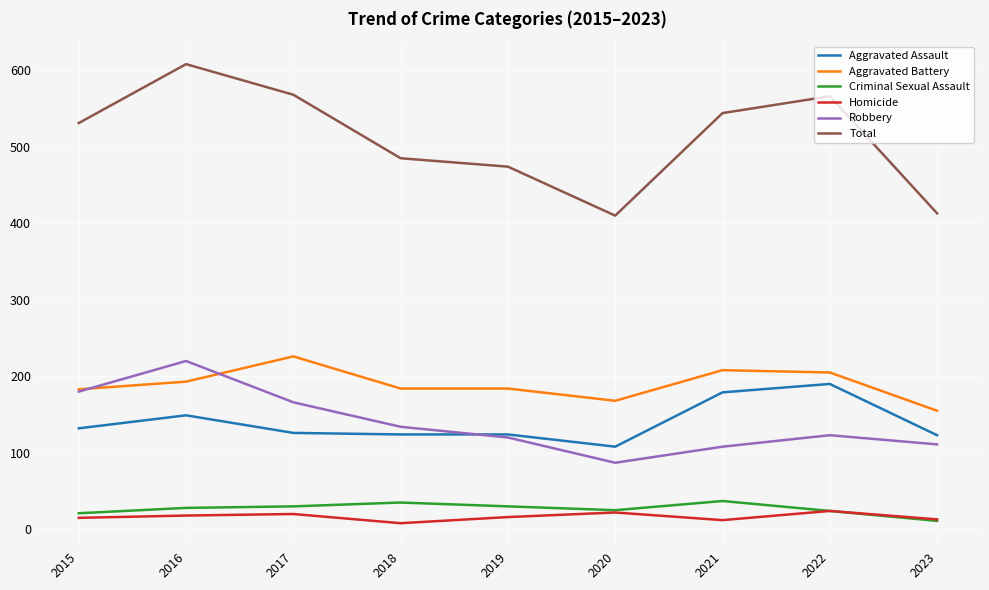

Does the chart display data point markers on the line(s)?

No